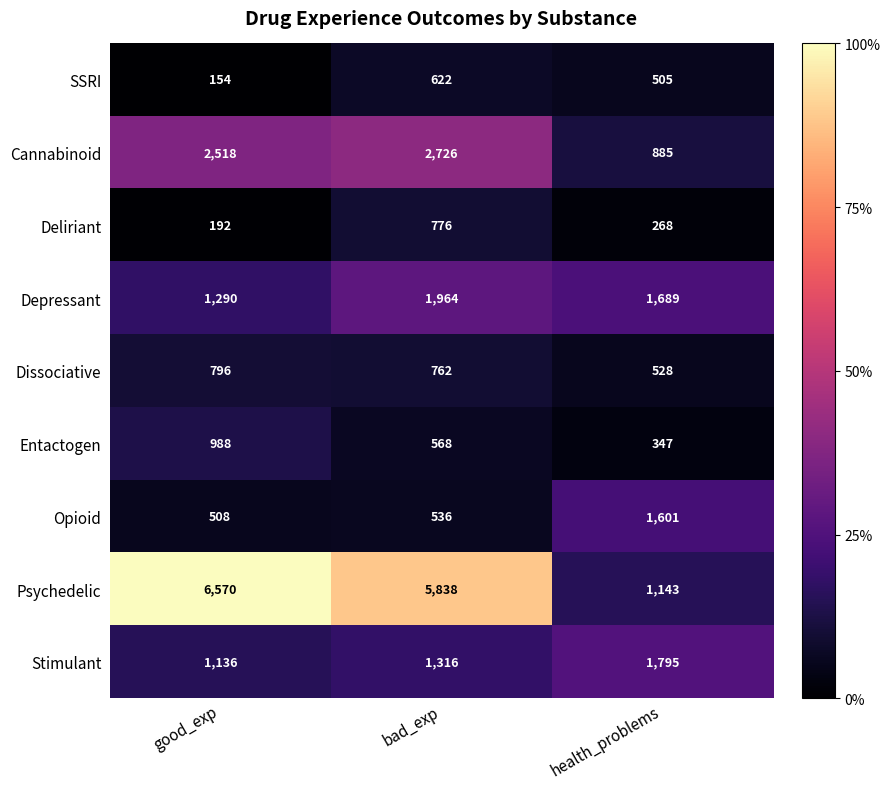

Reading right to left, list all the values displayed in this chart.

SSRI: 505	622	154
Cannabinoid: 885	2726	2518
Deliriant: 268	776	192
Depressant: 1689	1964	1290
Dissociative: 528	762	796
Entactogen: 347	568	988
Opioid: 1601	536	508
Psychedelic: 1143	5838	6570
Stimulant: 1795	1316	1136